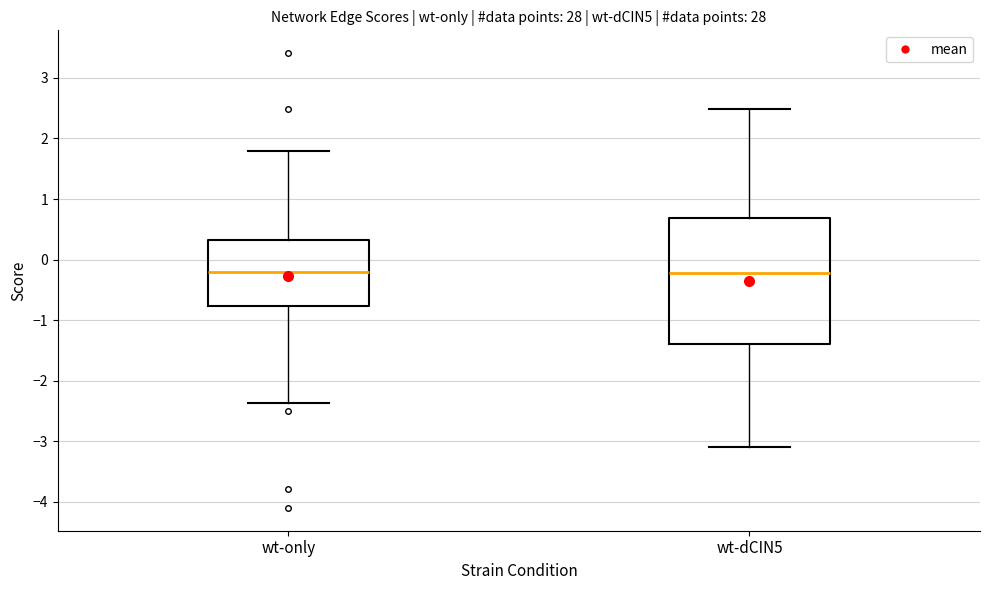

Reading left to right, read every box against the y-axis: the position of its median line, the range the box covers, and the ends of its whiskers. The values are not printed on the chart, so give them approximately, as read against the axis.

wt-only: median -0.2, box -0.8 to 0.3, whiskers -2.4 to 1.8
wt-dCIN5: median -0.2, box -1.4 to 0.7, whiskers -3.1 to 2.5